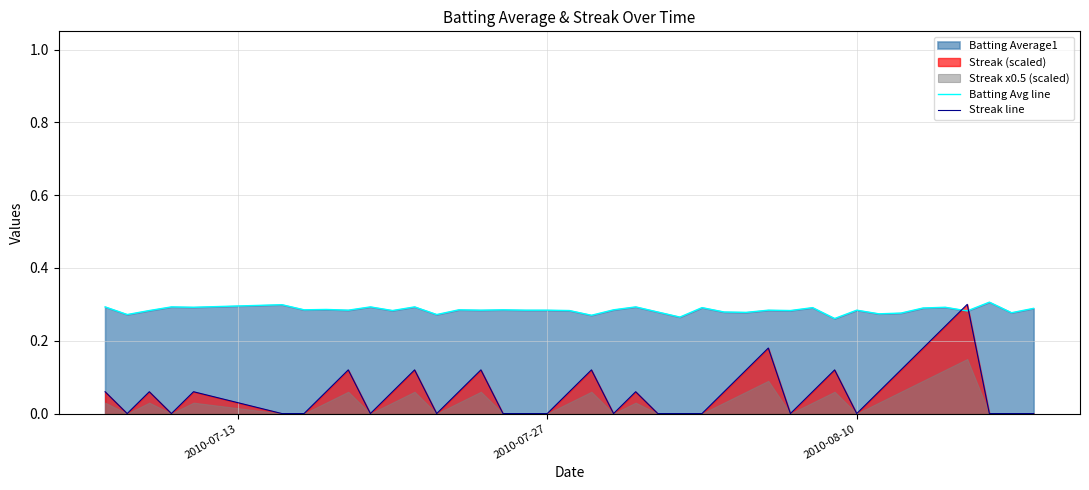

True or false: Batting Avg line has more than 2 interior local peaks.

True